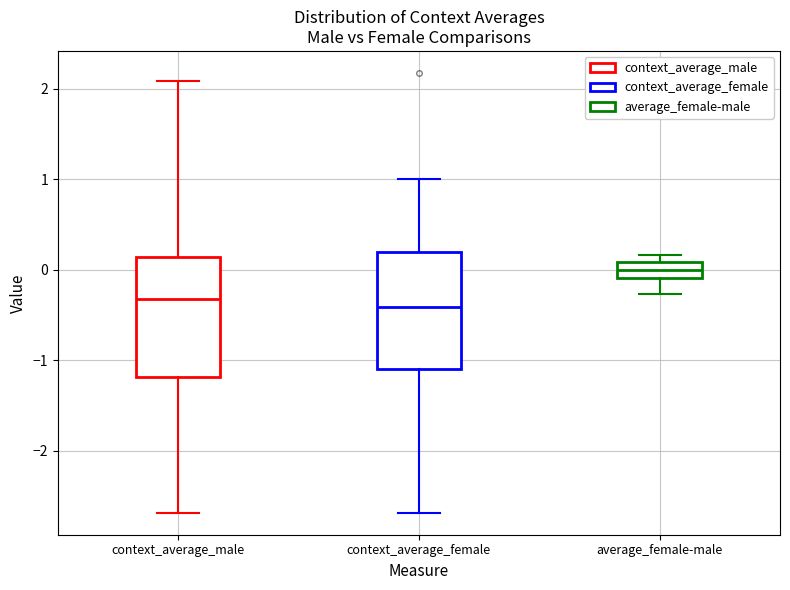

Reading left to right, transcribe this box plot: for each box, give where its median line is, the range the box spans, and where its two whiskers end, as read against the y-axis. The values are not printed on the chart, so give them approximately, as read against the axis.

context_average_male: median -0.3, box -1.2 to 0.1, whiskers -2.7 to 2.1
context_average_female: median -0.4, box -1.1 to 0.2, whiskers -2.7 to 1.0
average_female-male: median 0.0, box -0.1 to 0.1, whiskers -0.3 to 0.2